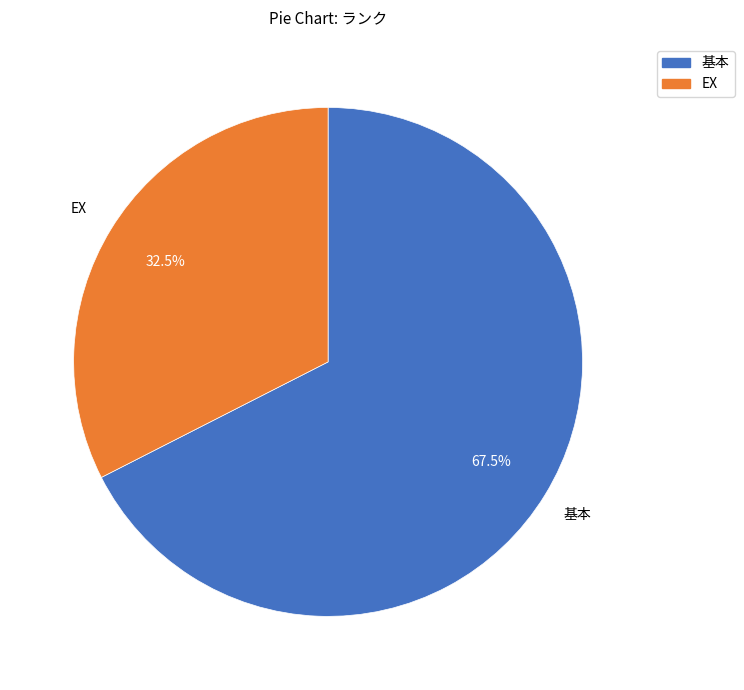

Does any single category account for the majority?

Yes